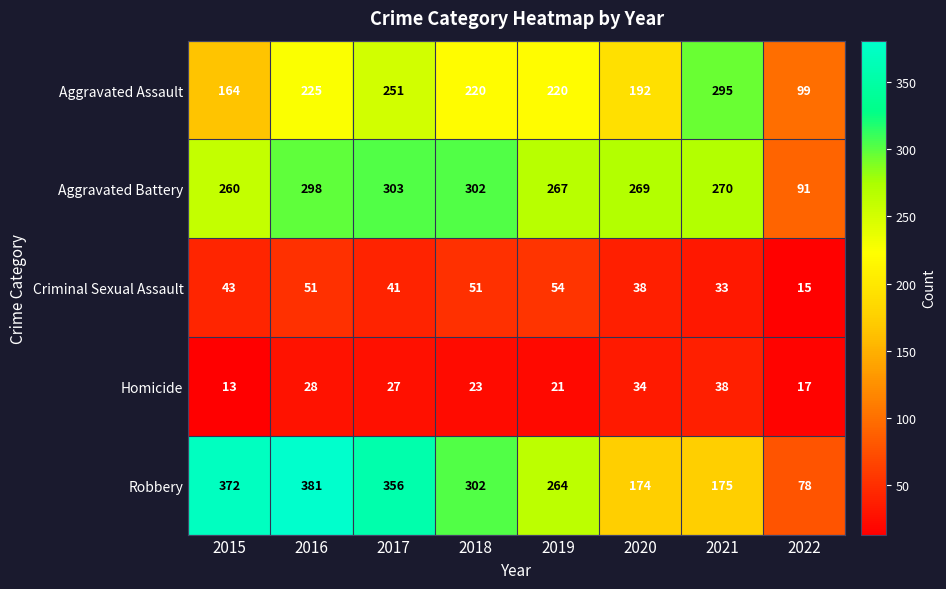

What is the smallest value displayed?

13